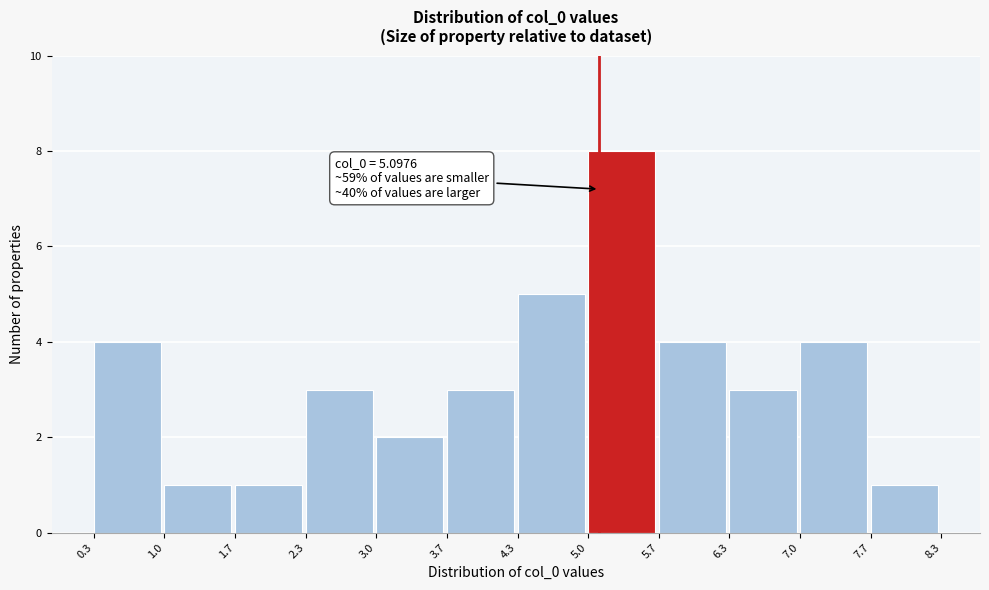

Which range on the x-axis has the tallest bar?

5.0 to 5.7